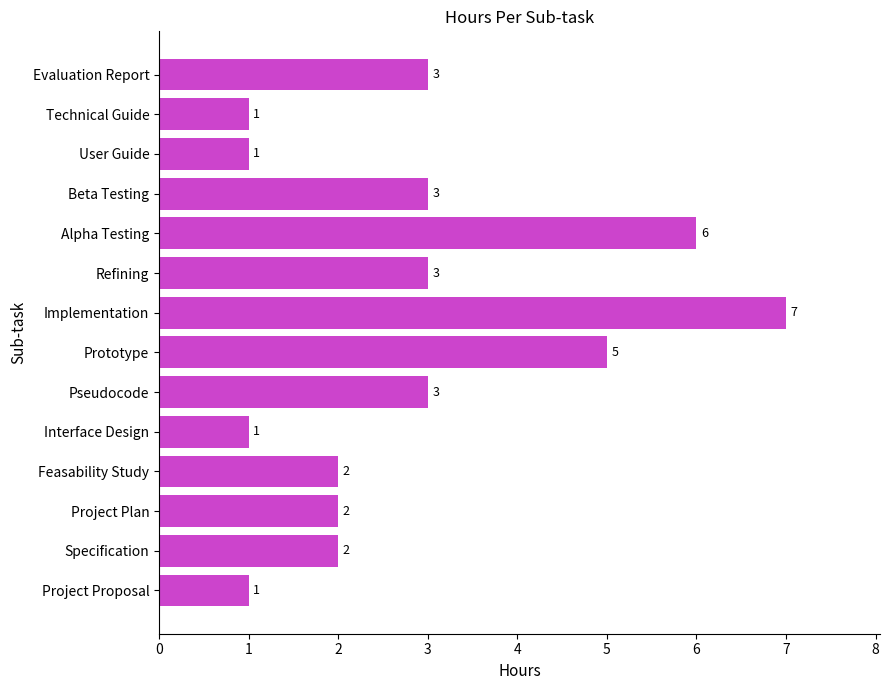

How many distinct data groups are displayed?

1